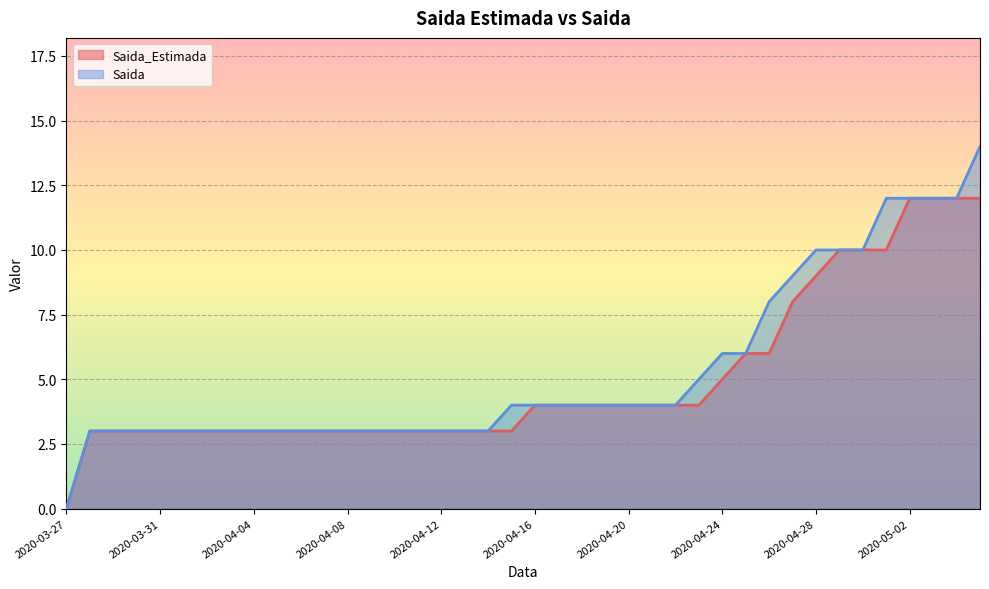

Rank the categories by Saida_Estimada value from lowest to highest.

2020-03-27, 2020-03-28, 2020-03-29, 2020-03-30, 2020-03-31, 2020-04-01, 2020-04-02, 2020-04-03, 2020-04-04, 2020-04-05, 2020-04-06, 2020-04-07, 2020-04-08, 2020-04-09, 2020-04-10, 2020-04-11, 2020-04-12, 2020-04-13, 2020-04-14, 2020-04-15, 2020-04-16, 2020-04-17, 2020-04-18, 2020-04-19, 2020-04-20, 2020-04-21, 2020-04-22, 2020-04-23, 2020-04-24, 2020-04-25, 2020-04-26, 2020-04-27, 2020-04-28, 2020-04-29, 2020-04-30, 2020-05-01, 2020-05-02, 2020-05-03, 2020-05-04, 2020-05-05